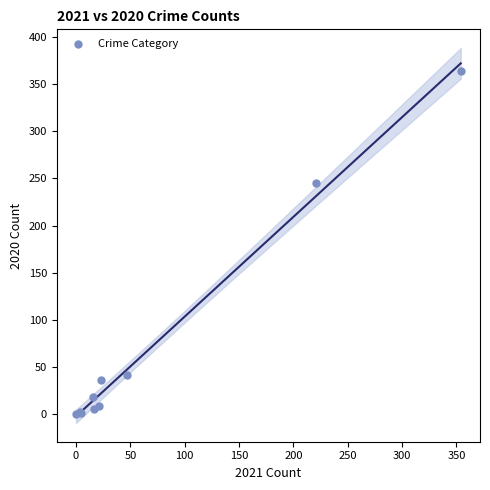

What Y value in the scatter plot is closest to 182?

245